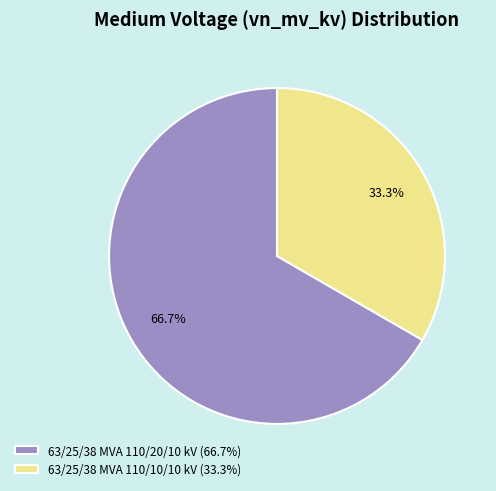

How many segments does this pie chart have?

2